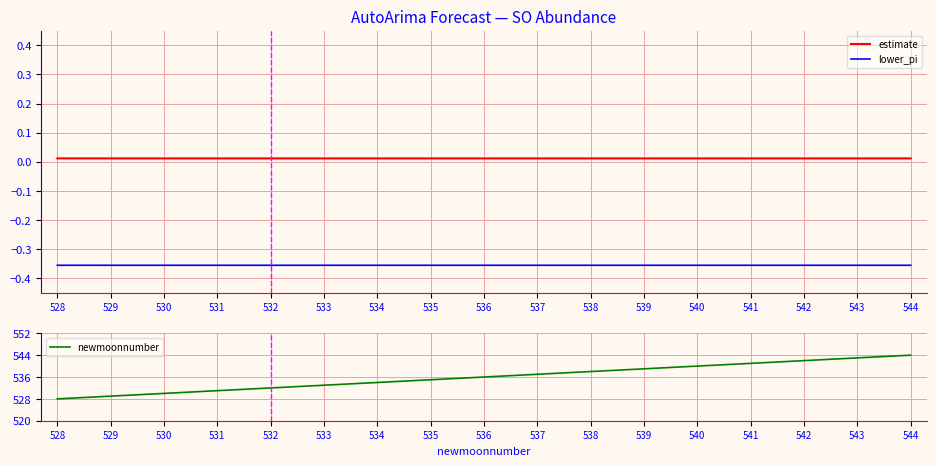

What is the sum of all lower_pi values?

-6.0